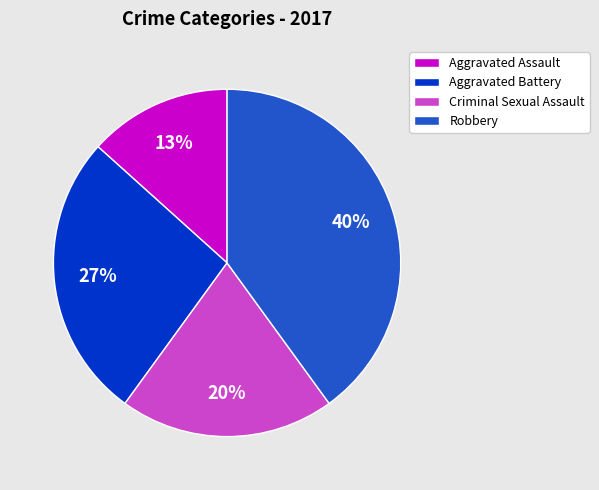

Count the number of slices in the pie.

4